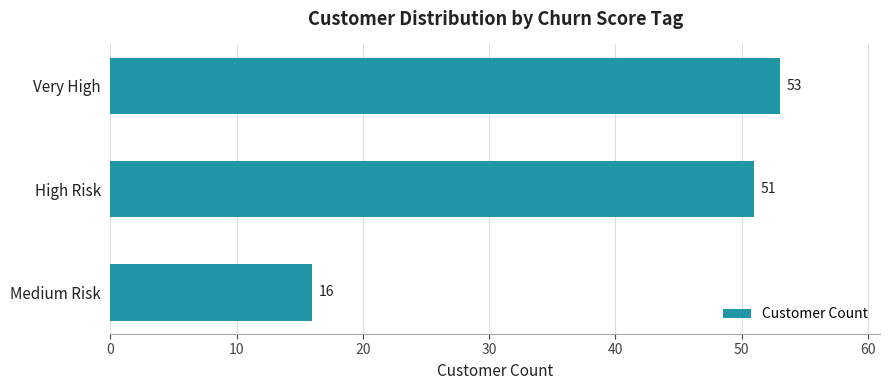

The value at High Risk is 51. True or false?

True